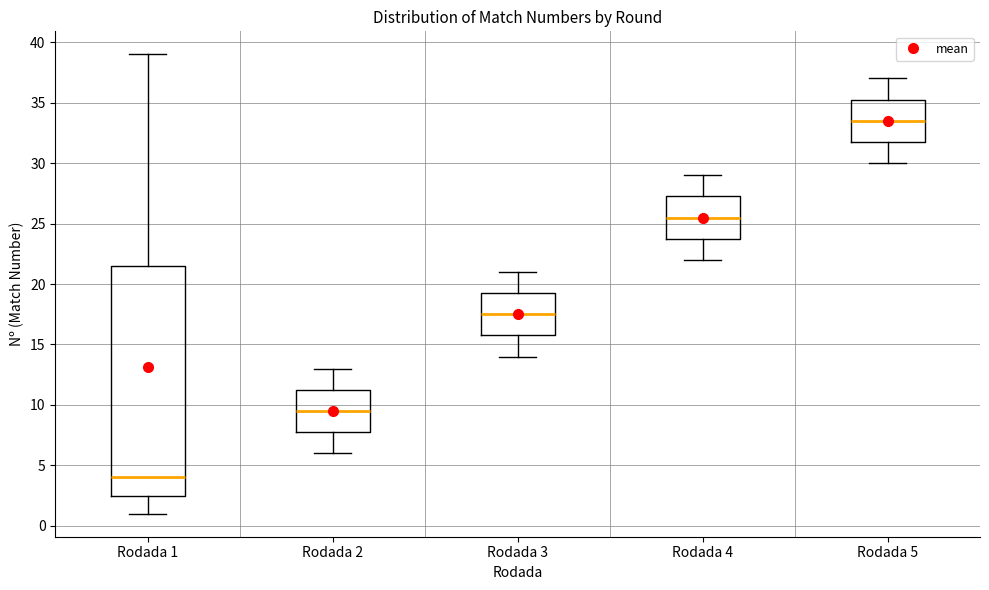

Reading left to right, read every box against the y-axis: the position of its median line, the range the box covers, and the ends of its whiskers. The values are not printed on the chart, so give them approximately, as read against the axis.

Rodada 1: median 4.0, box 2.5 to 21.5, whiskers 1.0 to 39.0
Rodada 2: median 9.5, box 8.0 to 11.5, whiskers 6.0 to 13.0
Rodada 3: median 17.5, box 16.0 to 19.5, whiskers 14.0 to 21.0
Rodada 4: median 25.5, box 24.0 to 27.5, whiskers 22.0 to 29.0
Rodada 5: median 33.5, box 32.0 to 35.5, whiskers 30.0 to 37.0